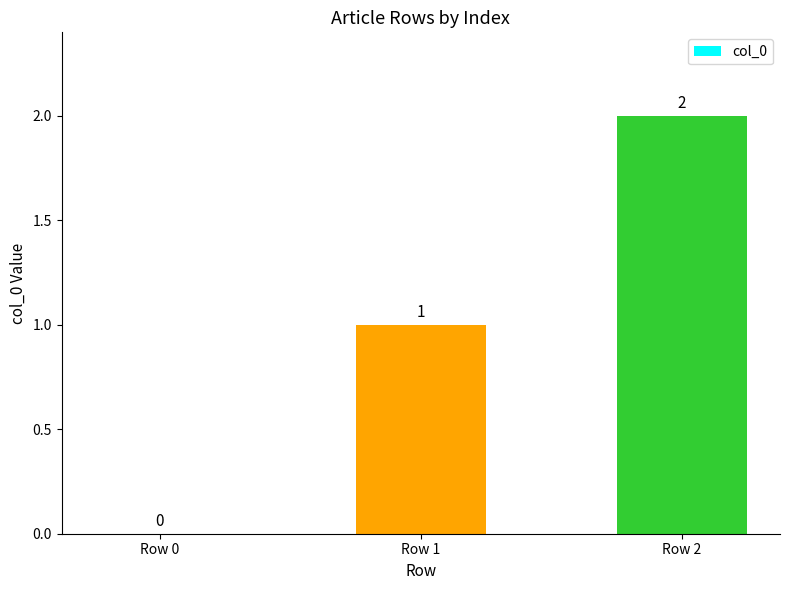

What is the sum of all values?

3